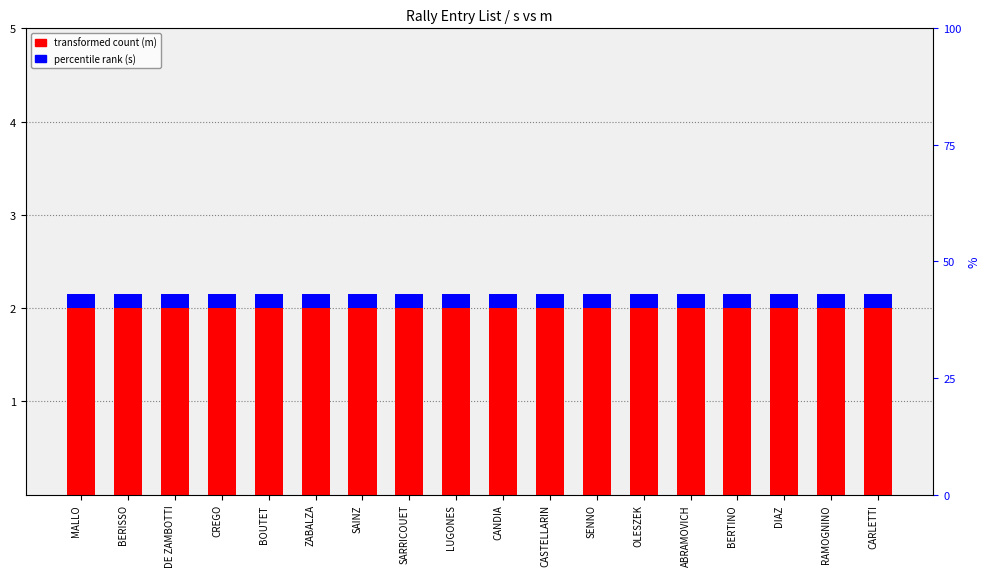

Rank the series at BOUTET from highest to lowest value.

transformed count (m), percentile rank (s)